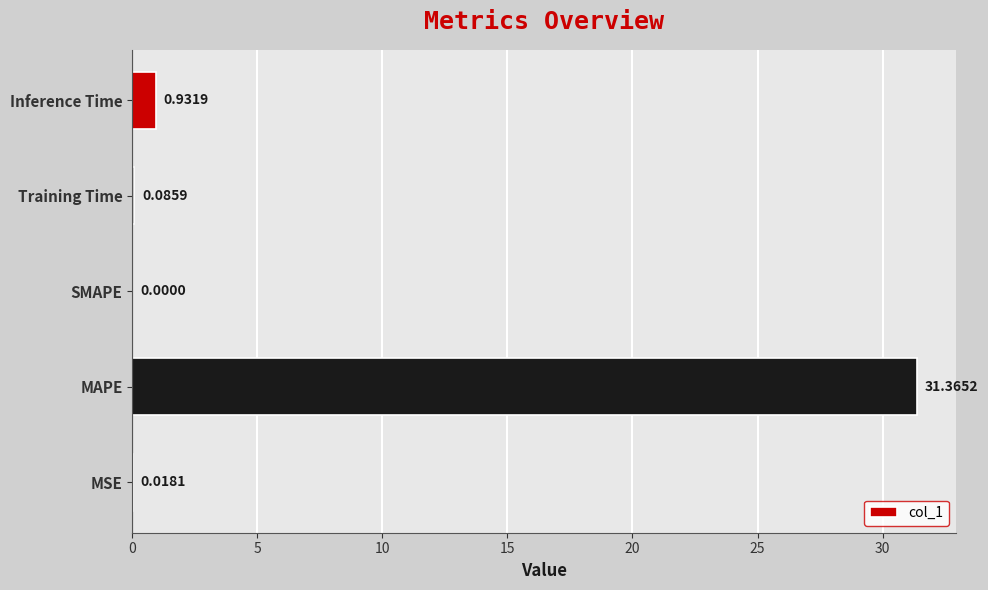

What is the greatest value displayed?

31.4